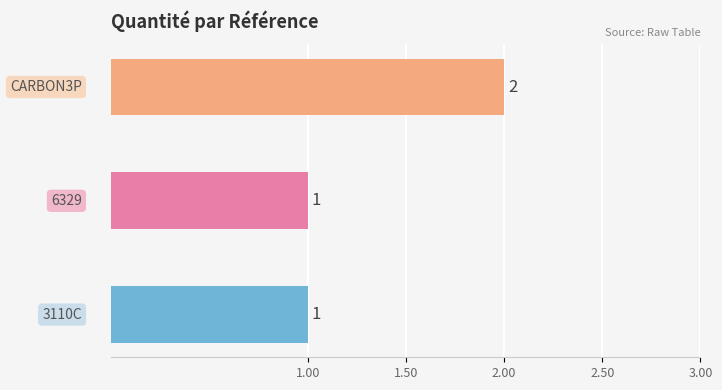

What is the label of the 1st bar from the left?

3110C